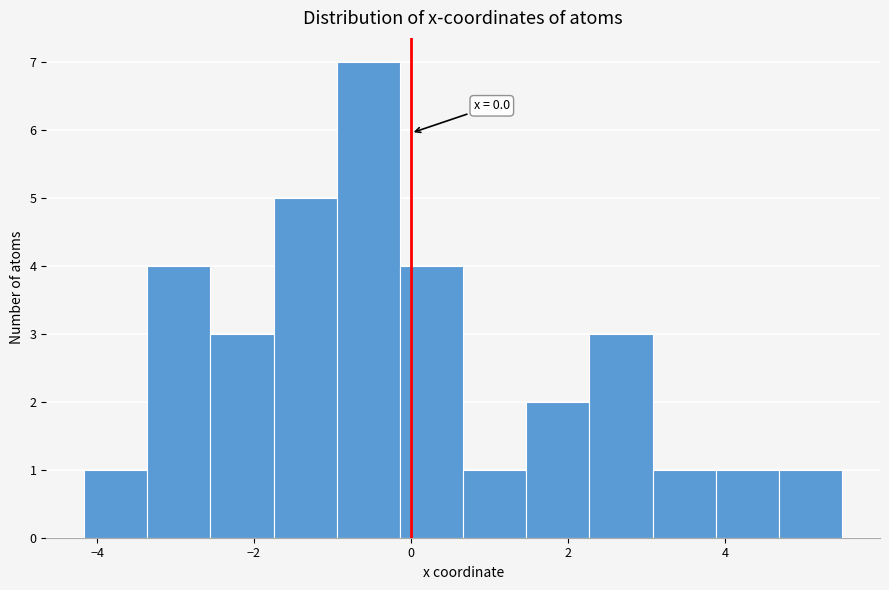

Which range on the x-axis has the tallest bar?

-1.0 to -0.2